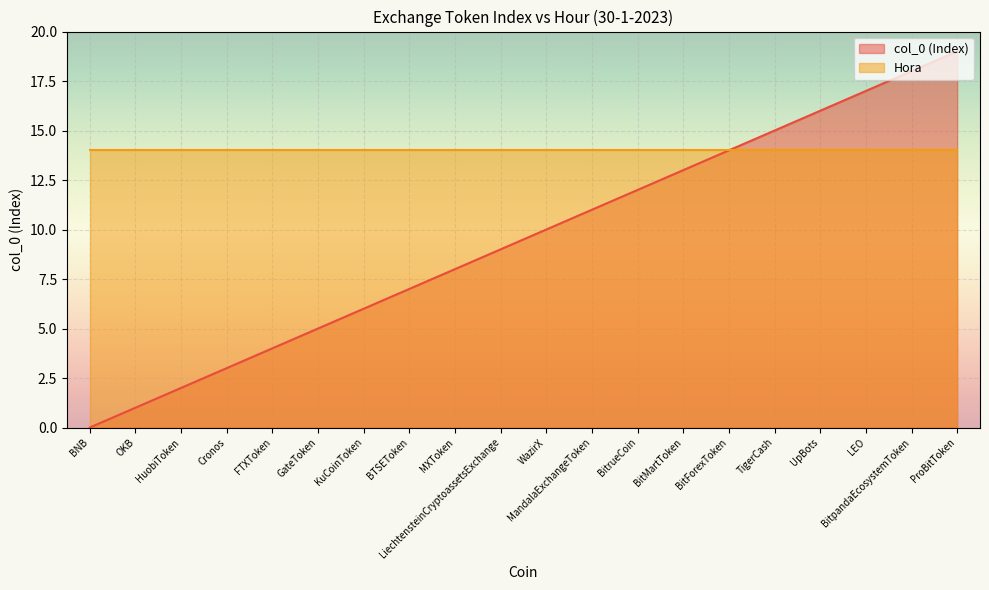

What is the difference between the values at Cronos and BitpandaEcosystemToken?

15